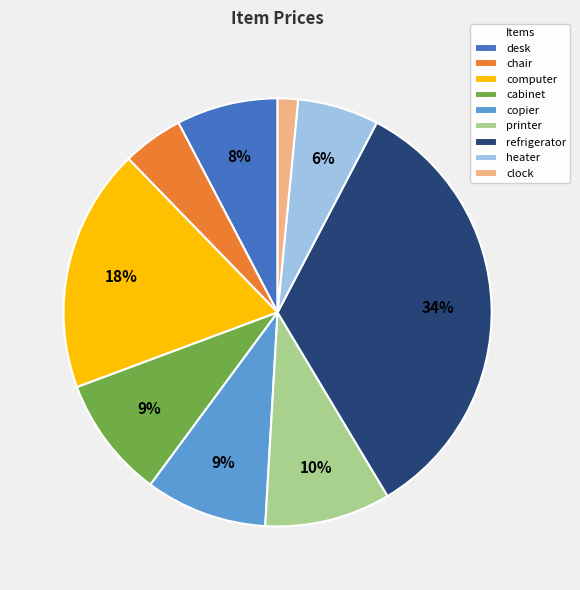

Count the number of slices in the pie.

9